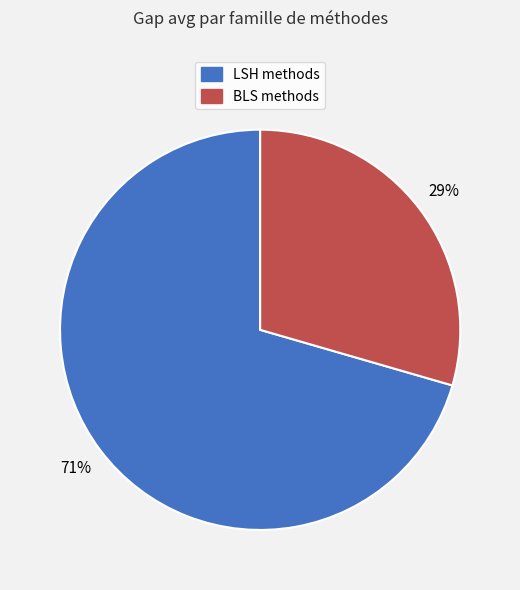

Which slice is the smallest?

BLS methods